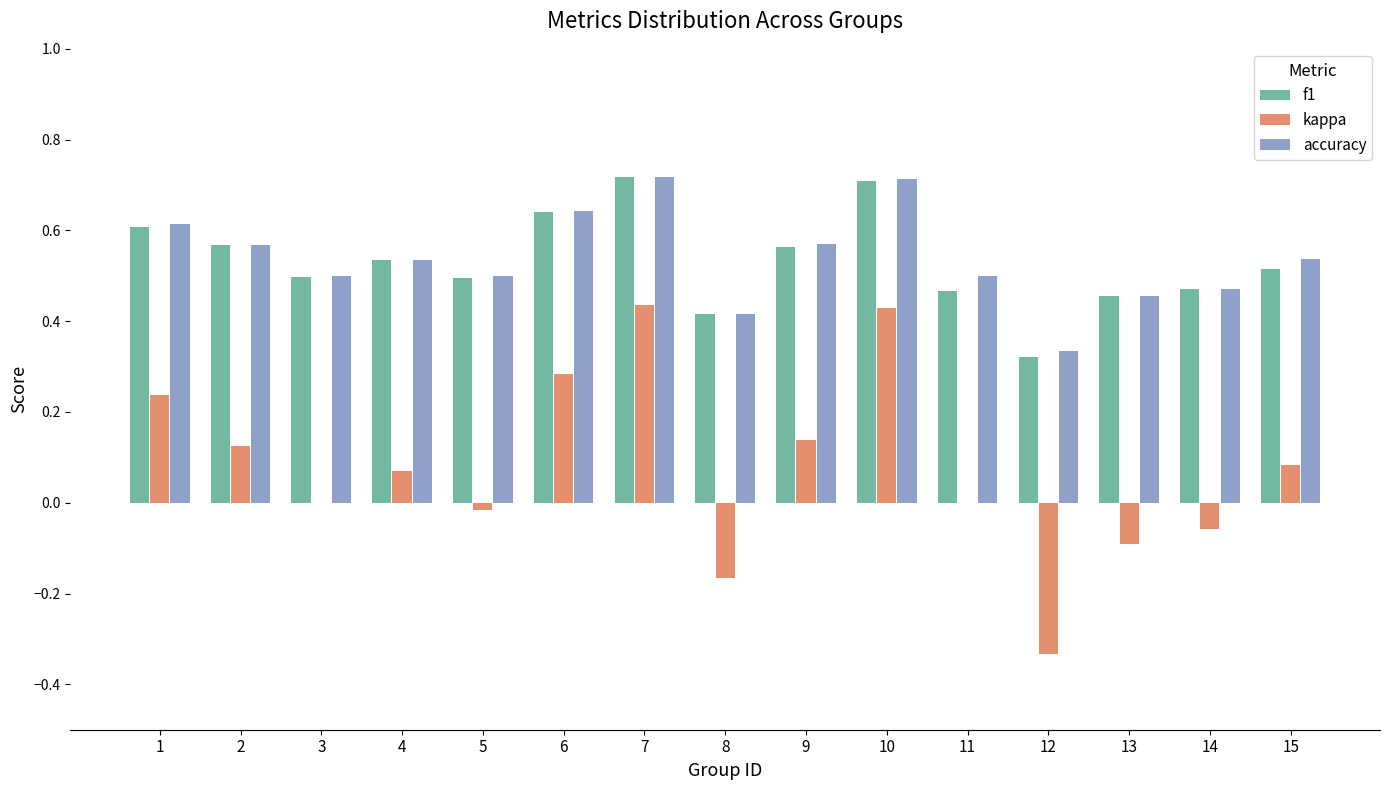

Does the chart contain stacked bars?

No